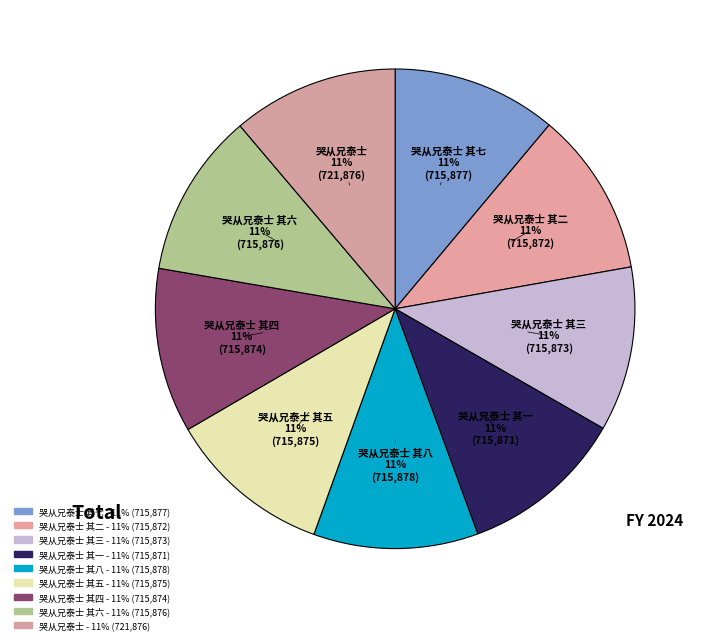

How many segments does this pie chart have?

9